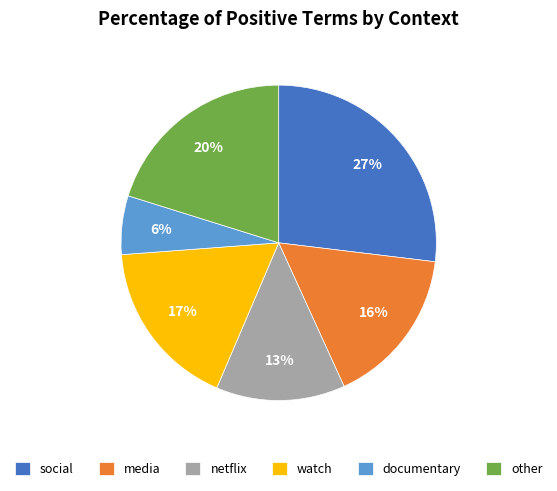

To the nearest percent, what portion does watch represent?

17%